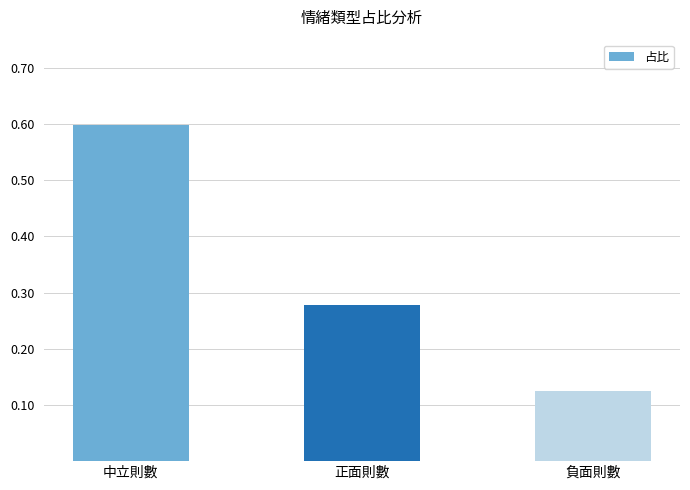

Is it true that the value at 負面則數 is 0.2?

False